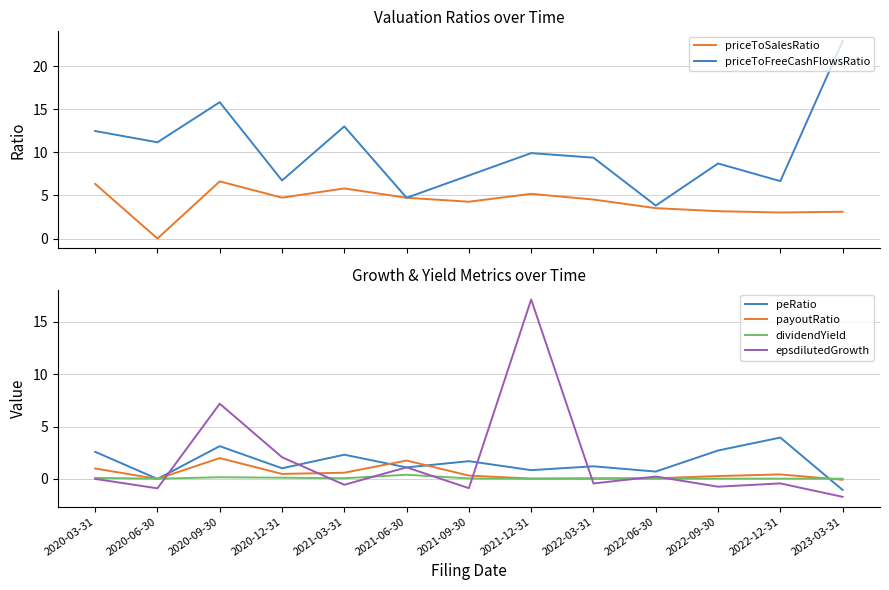

Which series has the largest range (max minus min)?

priceToFreeCashFlowsRatio